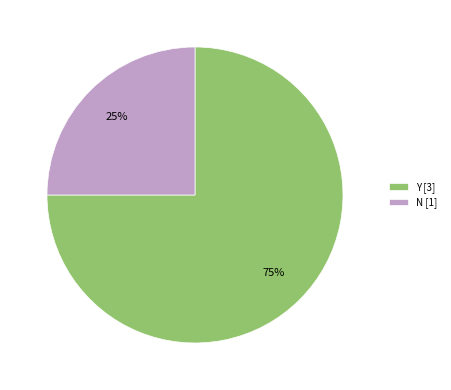

What percentage is the Y slice, to the nearest percent?

75%